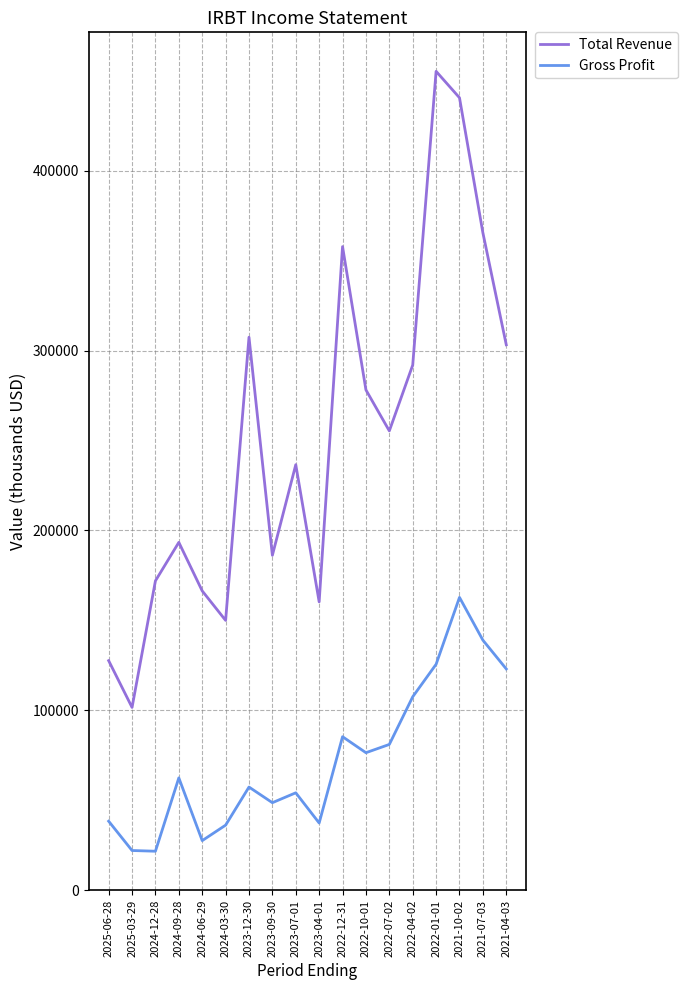

What is the minimum value for Gross Profit?

21600